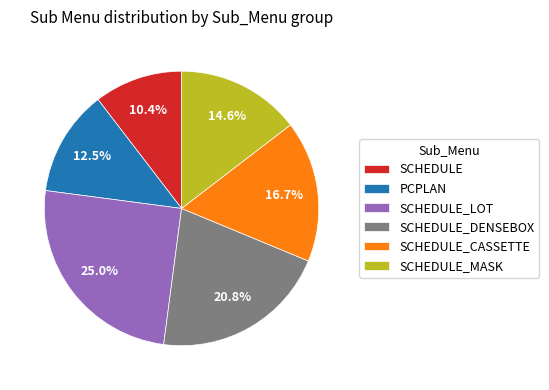

Which has a higher value, SCHEDULE_CASSETTE or PCPLAN?

SCHEDULE_CASSETTE